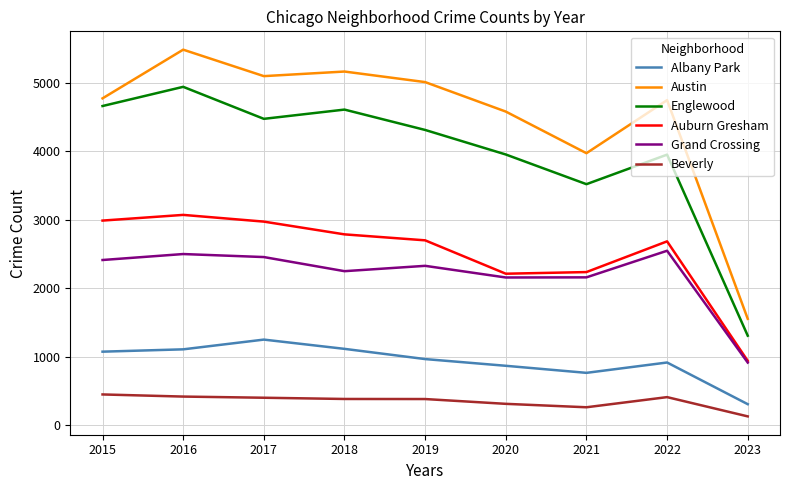

The Englewood series shows 4939 at 2016. True or false?

True